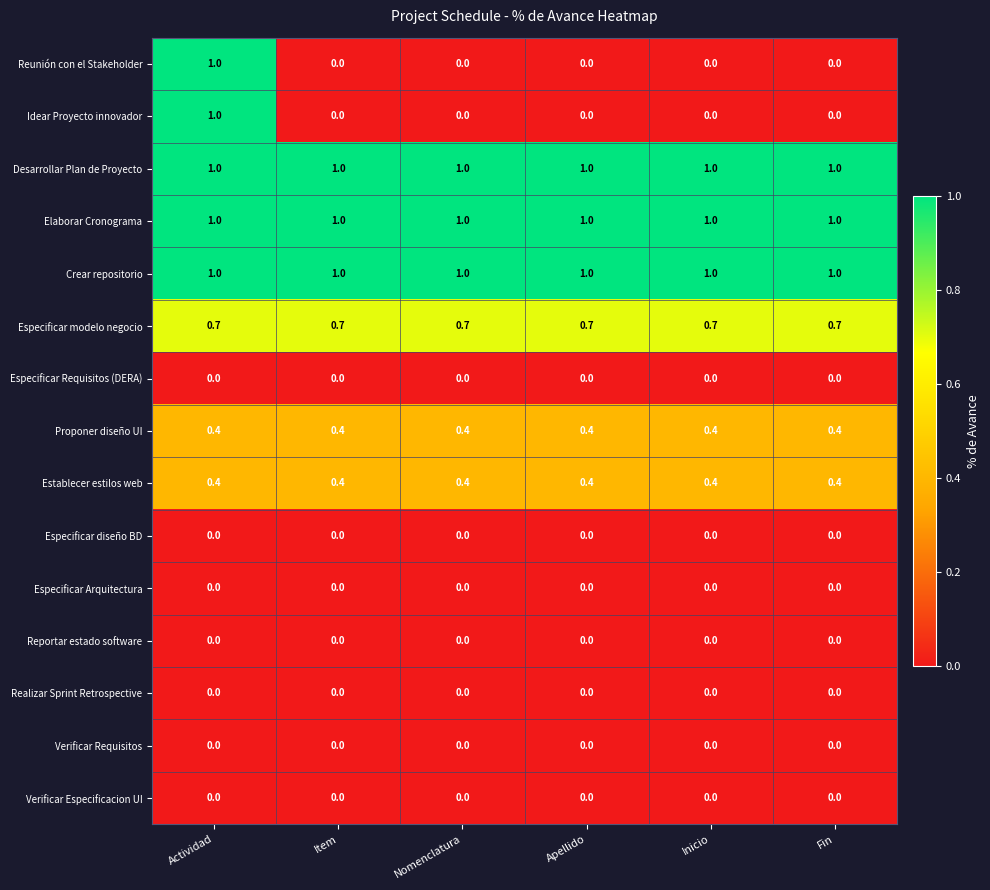

True or false: Reportar estado software has a value of 0.0 at Apellido.

True